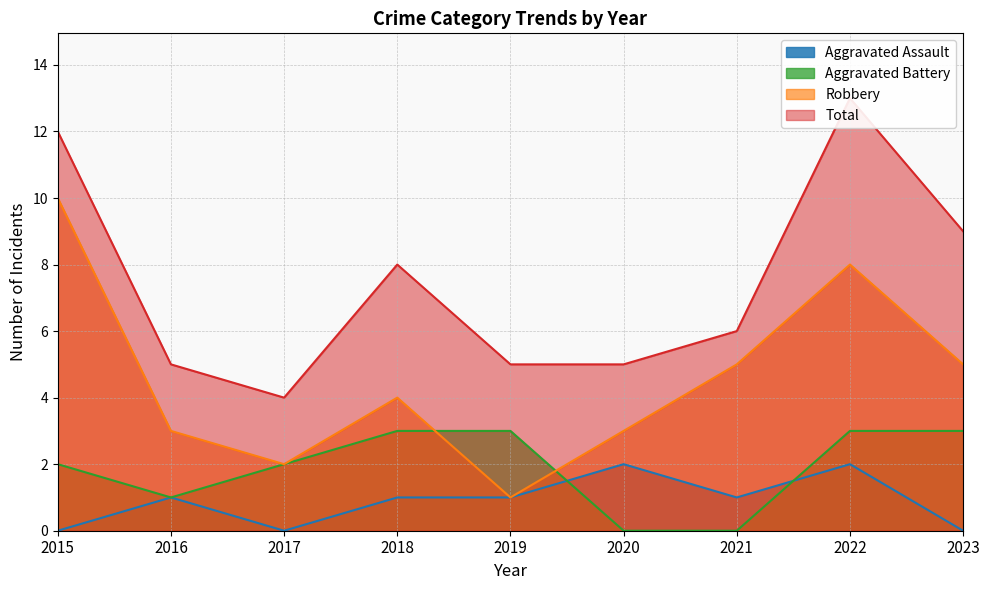

True or false: Aggravated Battery and Total cross at least once.

False